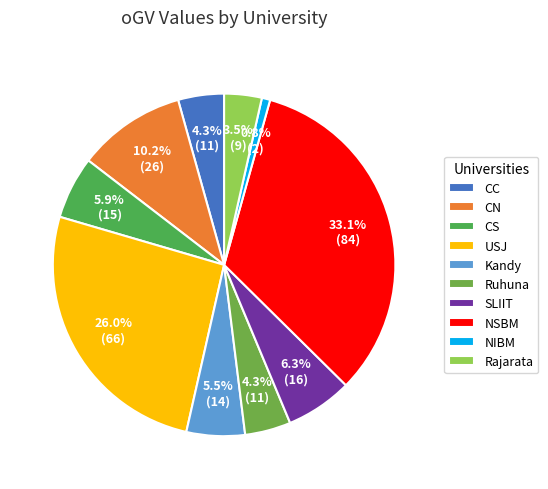

Is there a majority slice in this chart?

No